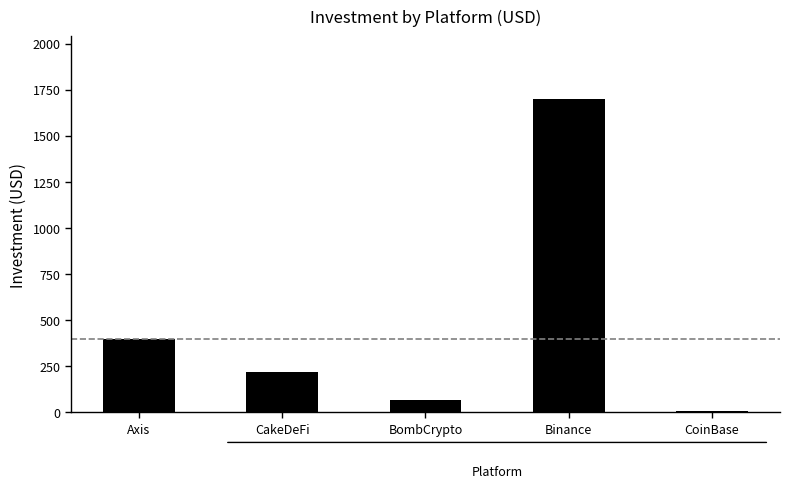

What is the minimum value shown in the chart?

10